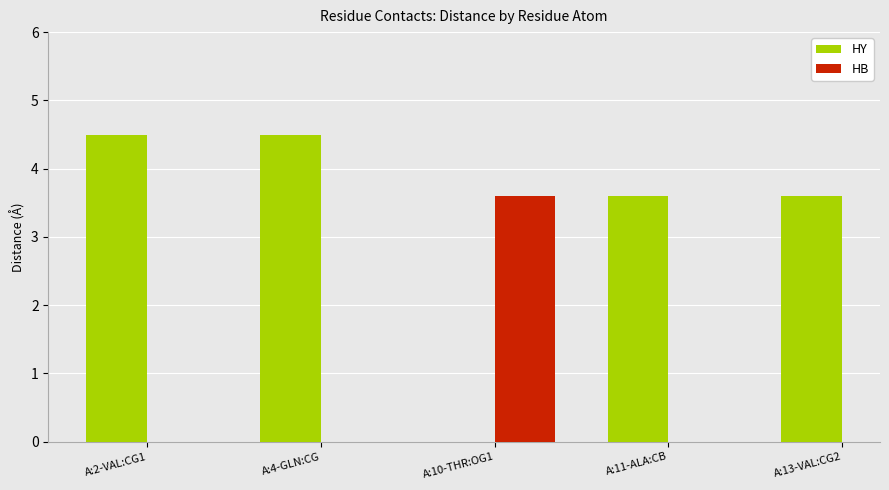

What is the sum of all values?

19.8